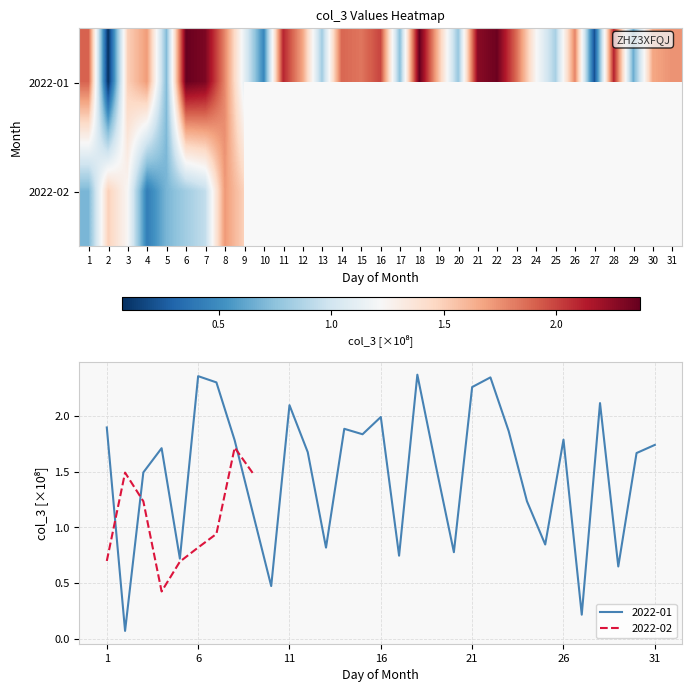

The value of 2022-02 at 1 is 0.7. True or false?

True